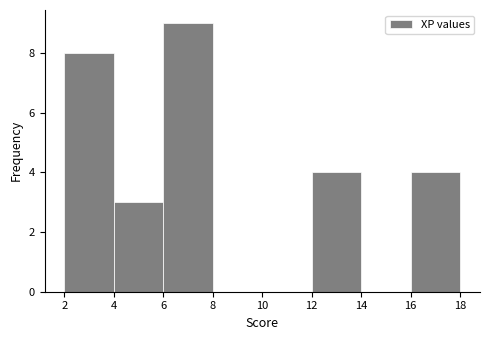

Reading left to right, transcribe this chart: for each bar, give the range it covers on the x-axis and its height. The values are not printed on the chart, so give them approximately, as read against the axis.

2 to 4: 8
4 to 6: 3
6 to 8: 9
8 to 10: 0
10 to 12: 0
12 to 14: 4
14 to 16: 0
16 to 18: 4